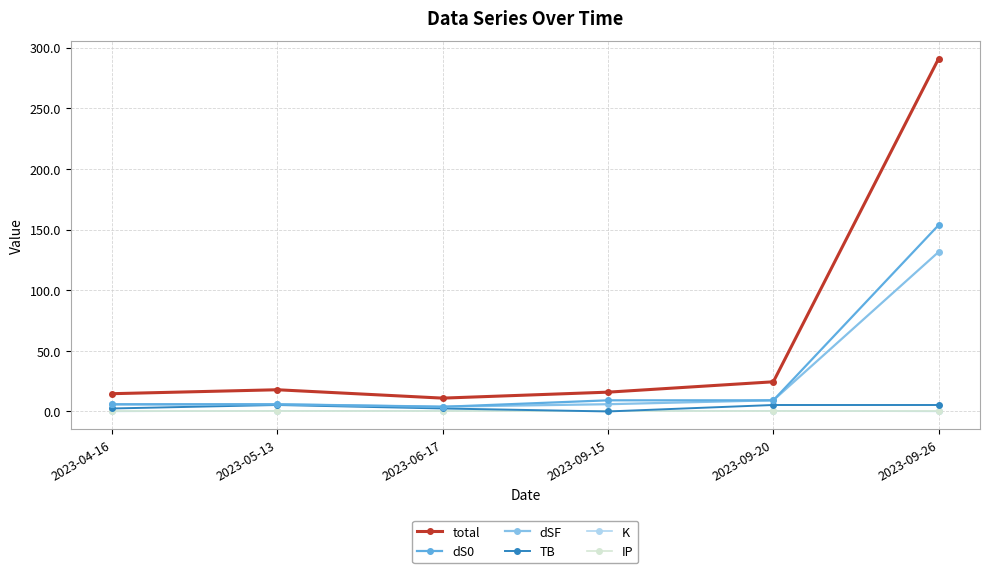

What value does the IP series have at 2023-09-26?

0.2